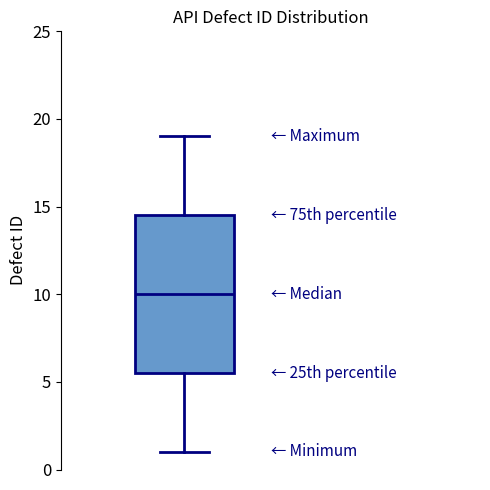

Where does the median line of the box sit on the y-axis? The values are not printed on the chart, so give them approximately, as read against the axis.

10.0